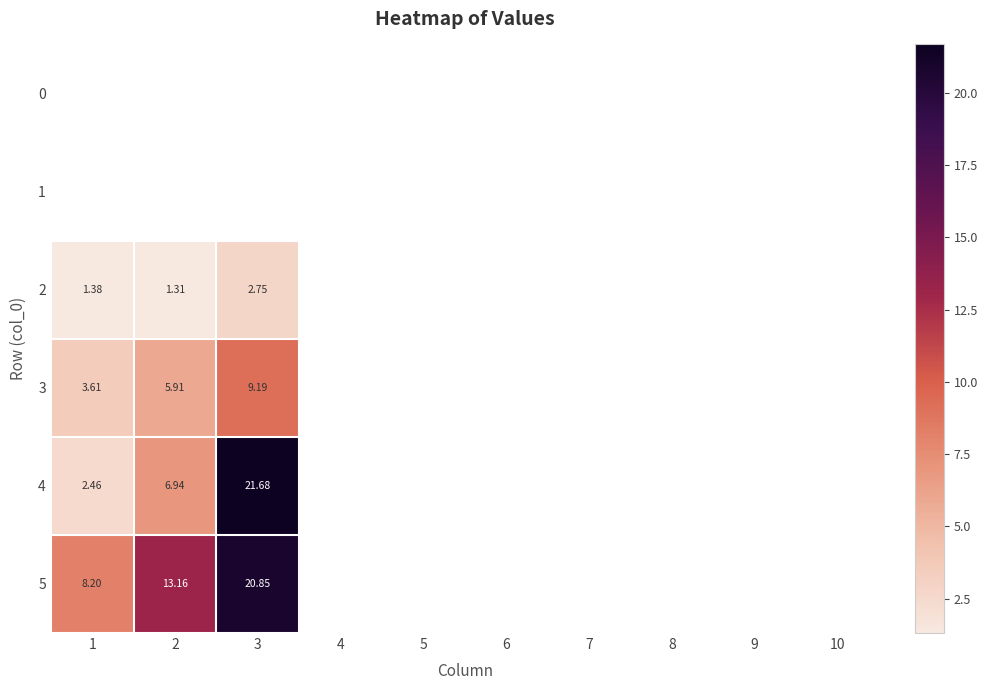

Which series has the largest range (max minus min)?

4